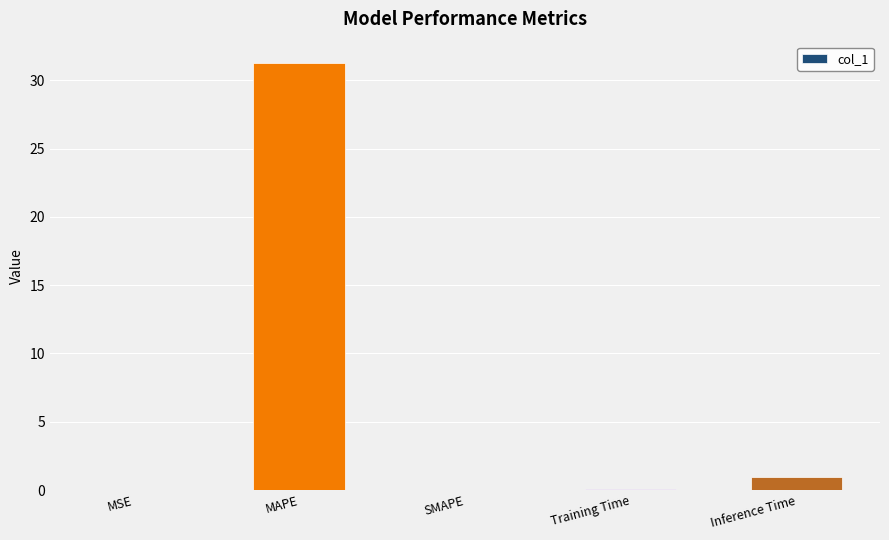

What is the change in value from Training Time to Inference Time?

+0.9